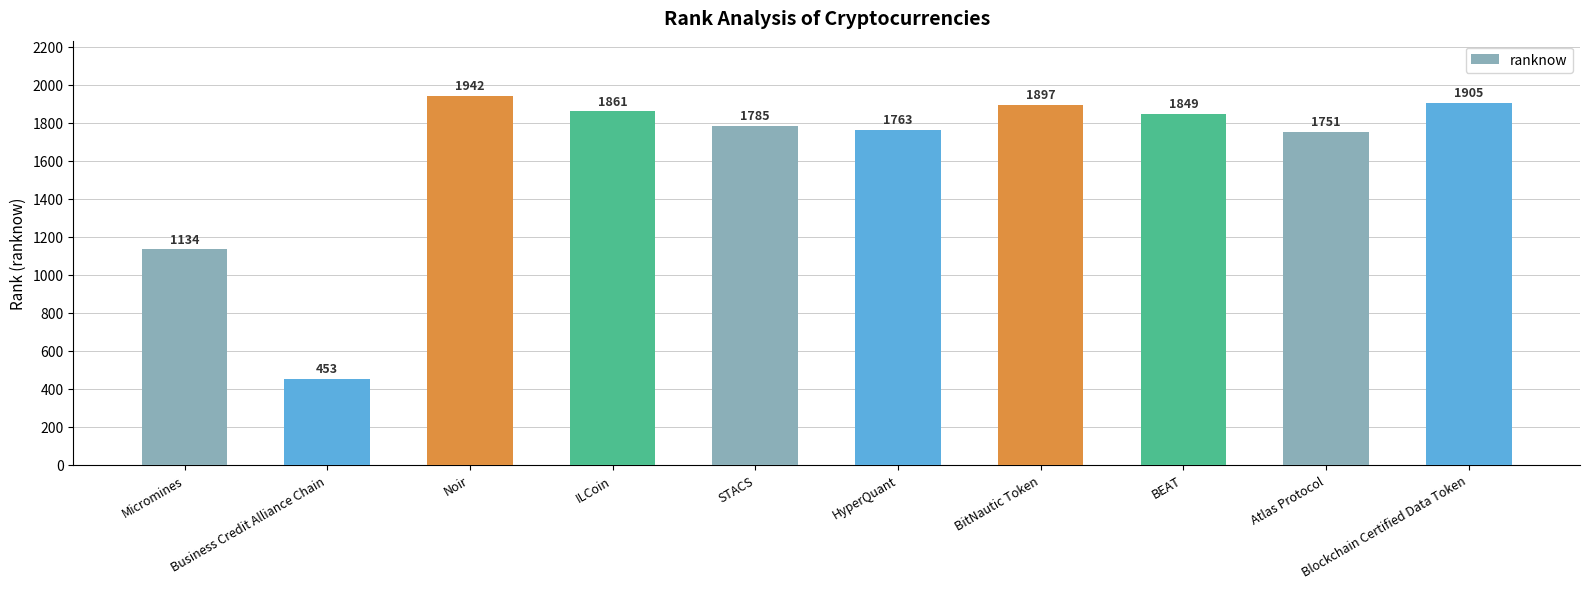

How many bars are there in total?

10